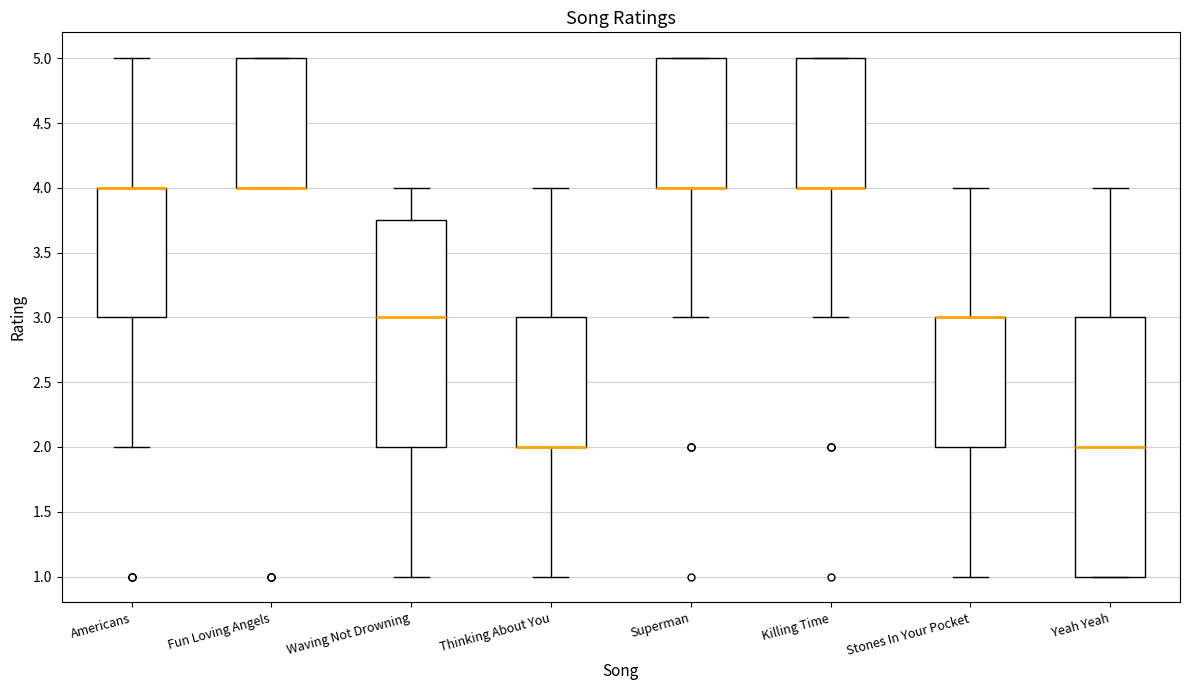

Reading left to right, transcribe this box plot: for each box, give where its median line is, the range the box spans, and where its two whiskers end, as read against the y-axis. The values are not printed on the chart, so give them approximately, as read against the axis.

Americans: median 4.00 (drawn on the box's upper edge), box 3.00 to 4.00, whiskers 2.00 to 5.00
Fun Loving Angels: median 4.00 (drawn on the box's lower edge), box 4.00 to 5.00, whiskers 4.00 to 5.00
Waving Not Drowning: median 3.00, box 2.00 to 3.75, whiskers 1.00 to 4.00
Thinking About You: median 2.00 (drawn on the box's lower edge), box 2.00 to 3.00, whiskers 1.00 to 4.00
Superman: median 4.00 (drawn on the box's lower edge), box 4.00 to 5.00, whiskers 3.00 to 5.00
Killing Time: median 4.00 (drawn on the box's lower edge), box 4.00 to 5.00, whiskers 3.00 to 5.00
Stones In Your Pocket: median 3.00 (drawn on the box's upper edge), box 2.00 to 3.00, whiskers 1.00 to 4.00
Yeah Yeah: median 2.00, box 1.00 to 3.00, whiskers 1.00 to 4.00